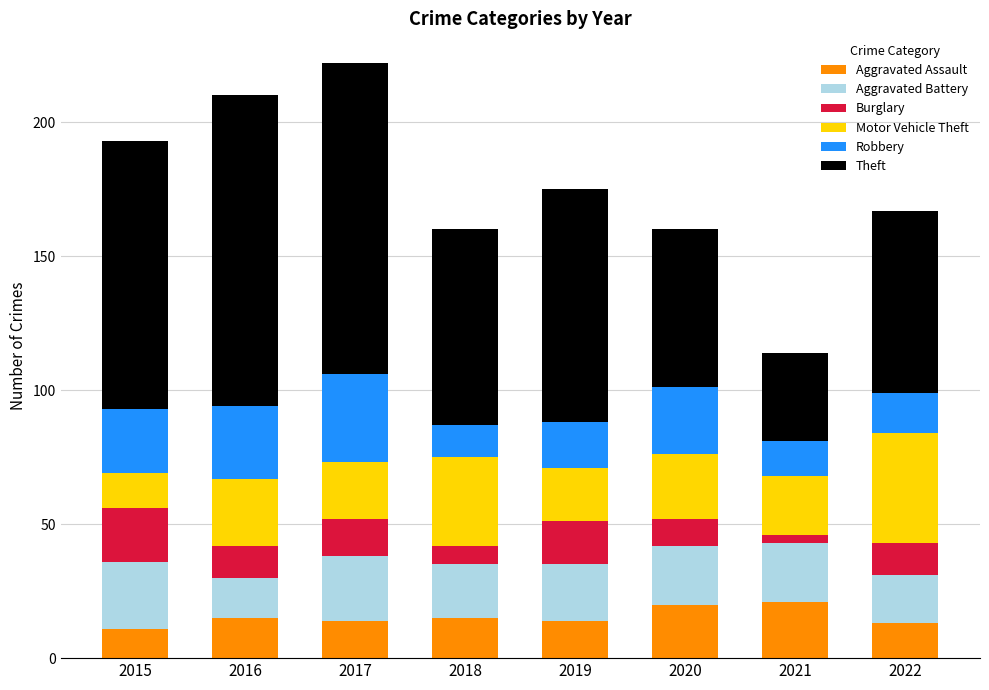

What is the difference between the second highest and minimum values in the Aggravated Assault series?

9